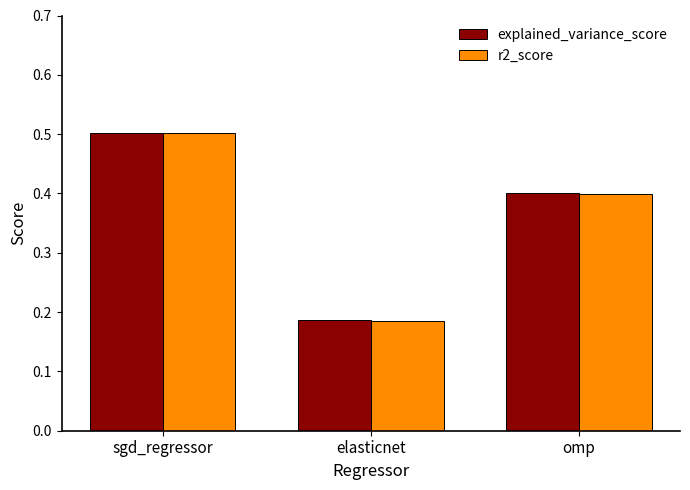

List the labels in order of explained_variance_score value, smallest first.

elasticnet, omp, sgd_regressor